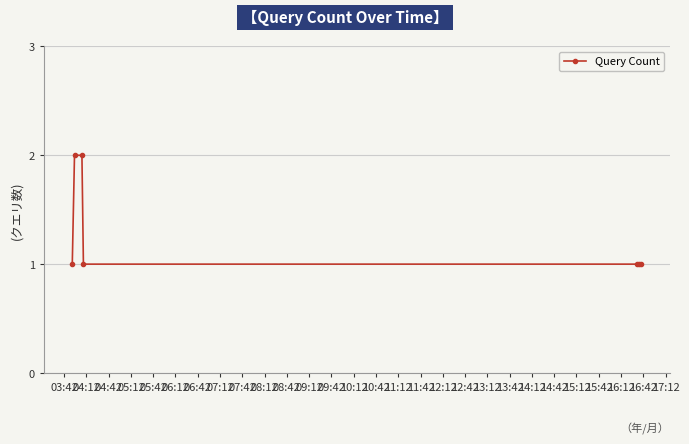

Reading left to right, what are all the values shown in this chart?

1	2	2	1	1	1	1